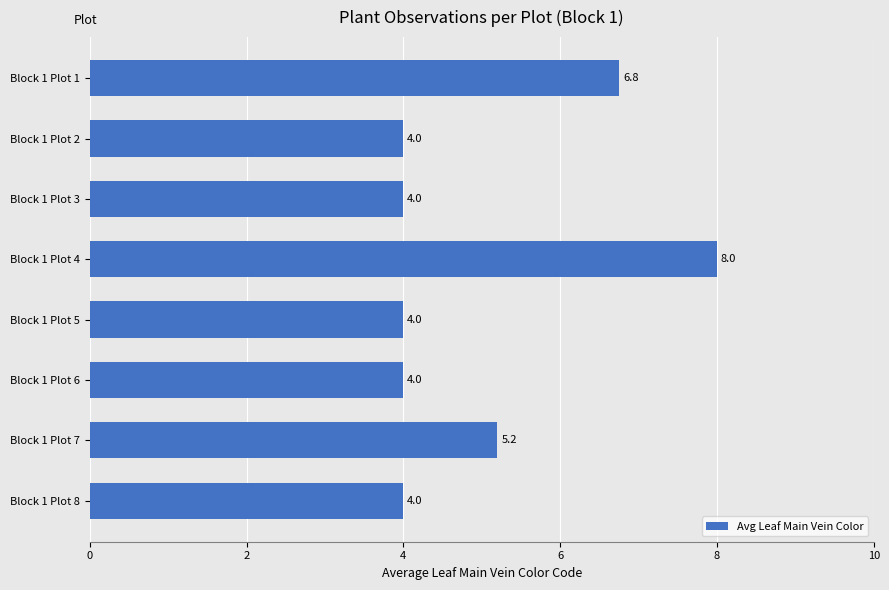

Reading top to bottom, list all the values displayed in this chart.

Block 1 Plot 1=6.8	Block 1 Plot 2=4.0	Block 1 Plot 3=4.0	Block 1 Plot 4=8.0	Block 1 Plot 5=4.0	Block 1 Plot 6=4.0	Block 1 Plot 7=5.2	Block 1 Plot 8=4.0